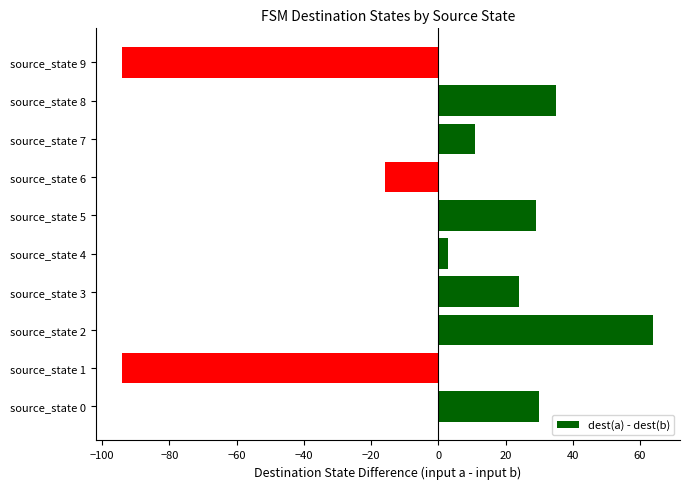

How many bars are there in total?

10